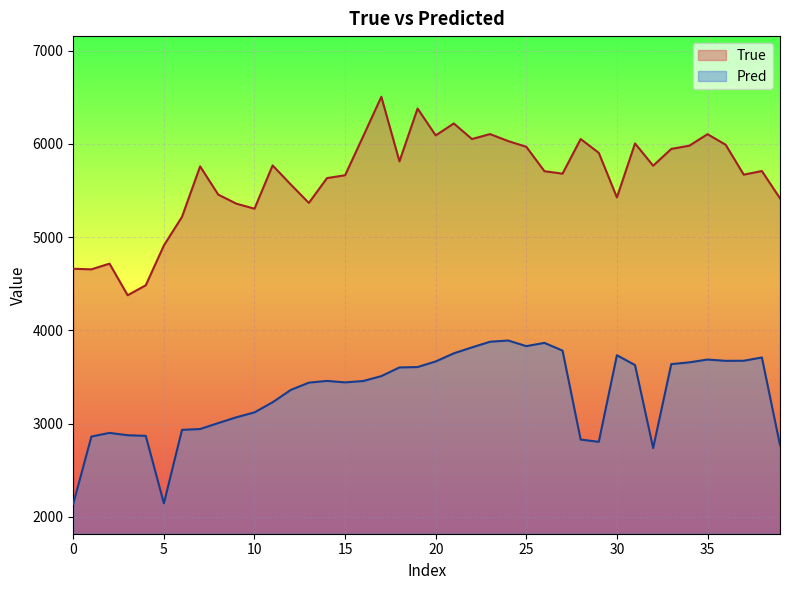

What value does the True series have at 19?

6379.0